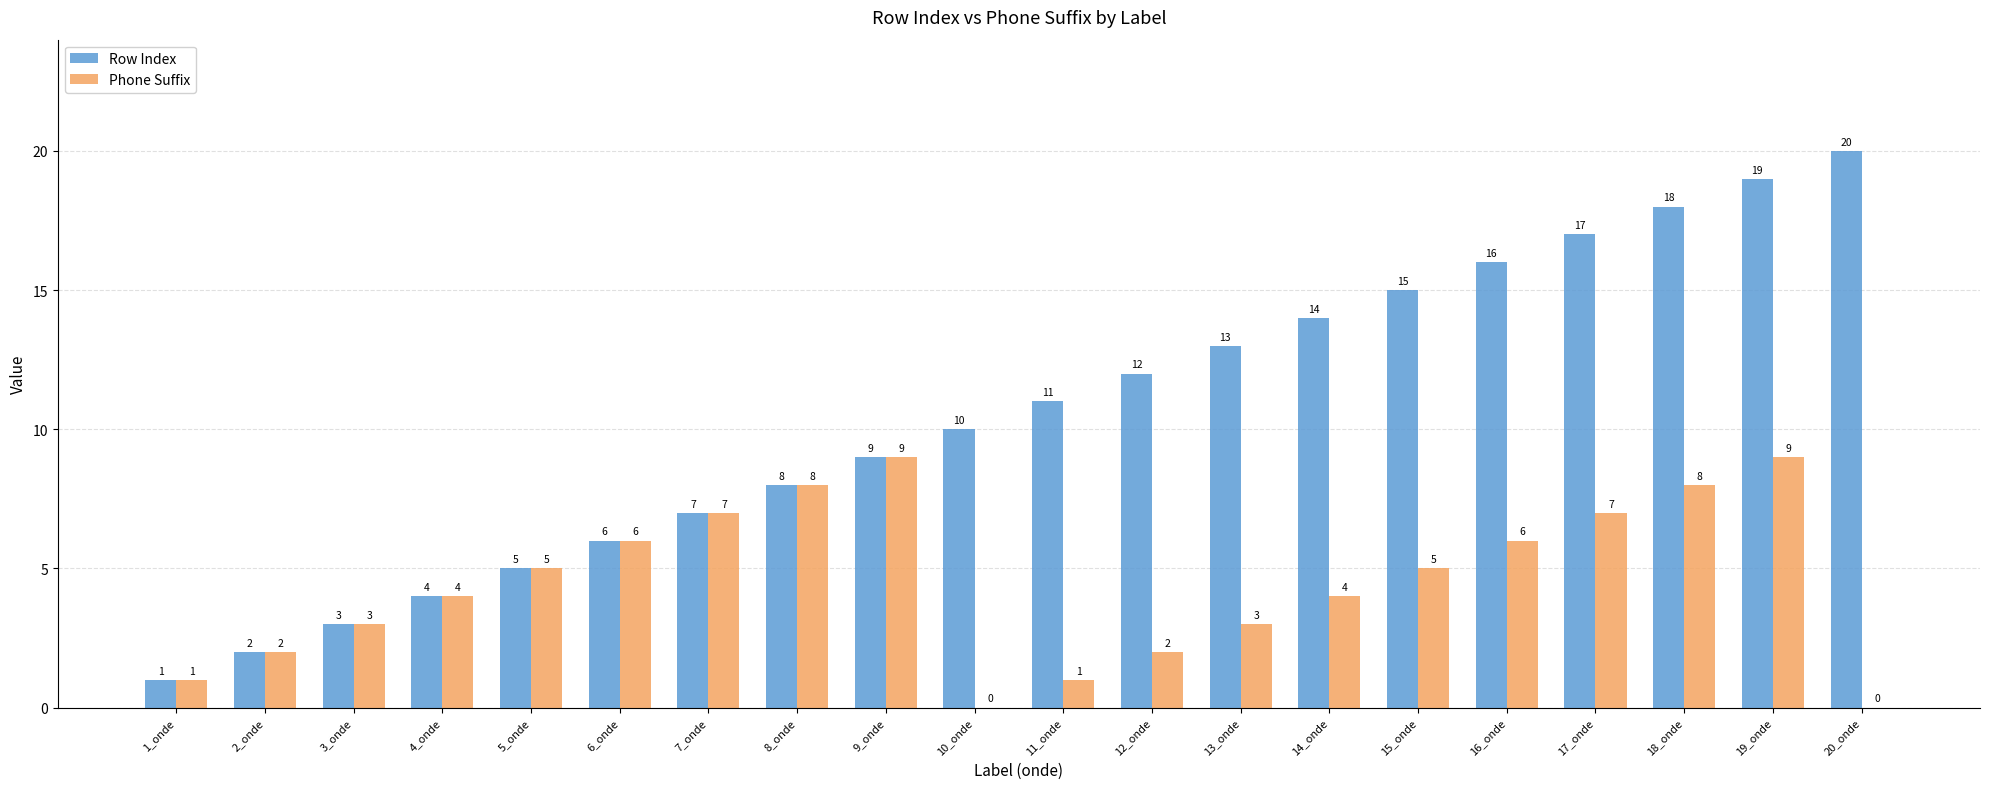

Which series changed the most between 6_onde and 13_onde?

Row Index